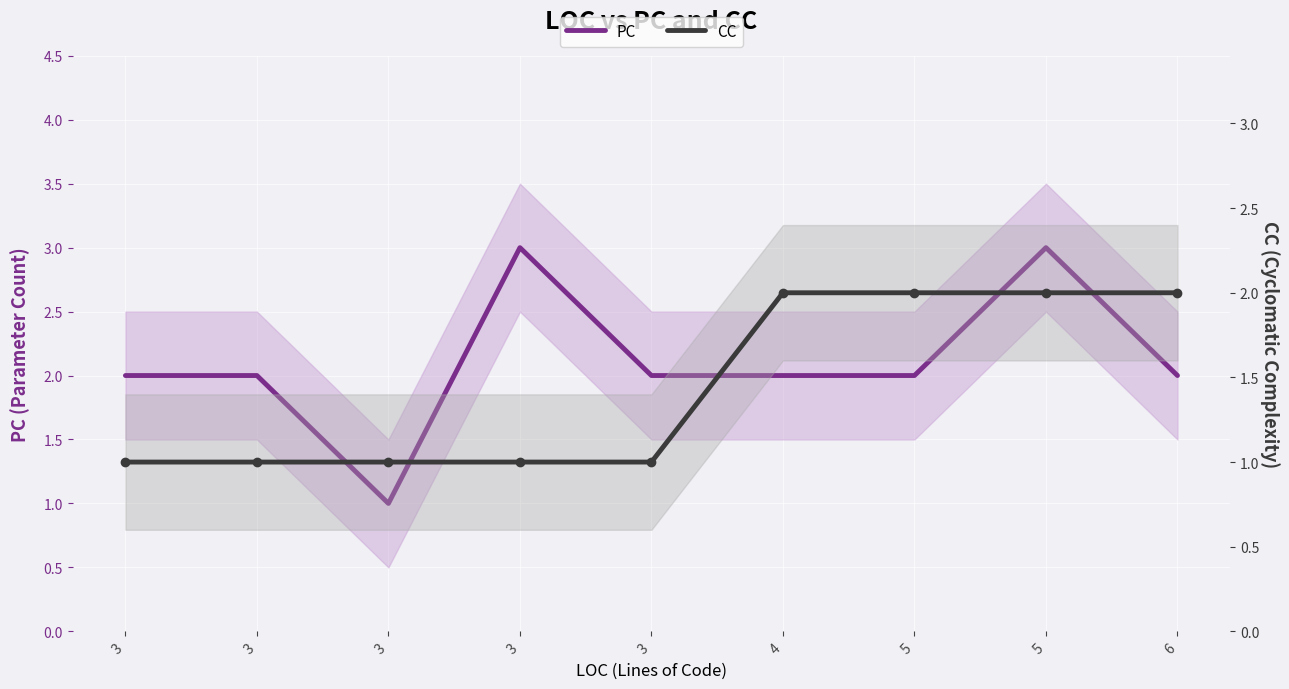

True or false: CC and PC cross at least once.

False